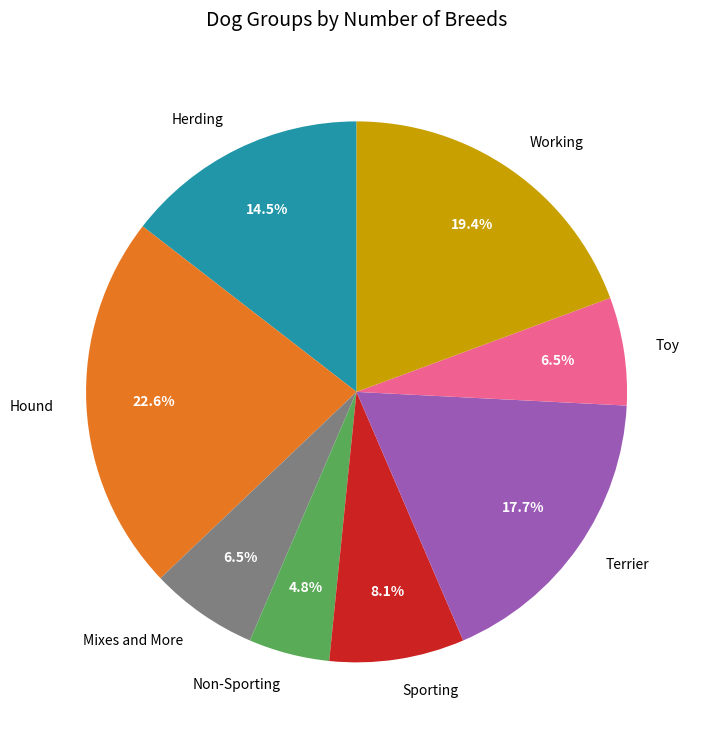

Is there a majority slice in this chart?

No